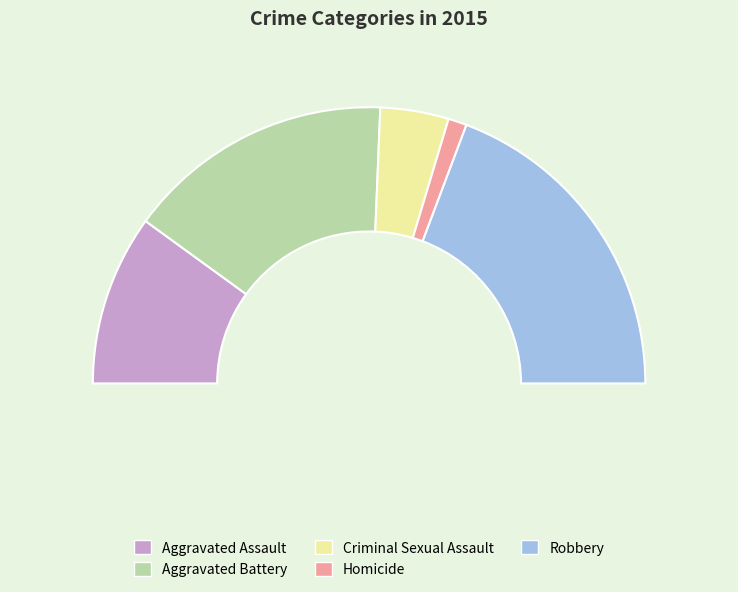

What is the change in value from Aggravated Assault to Homicide?

-1996